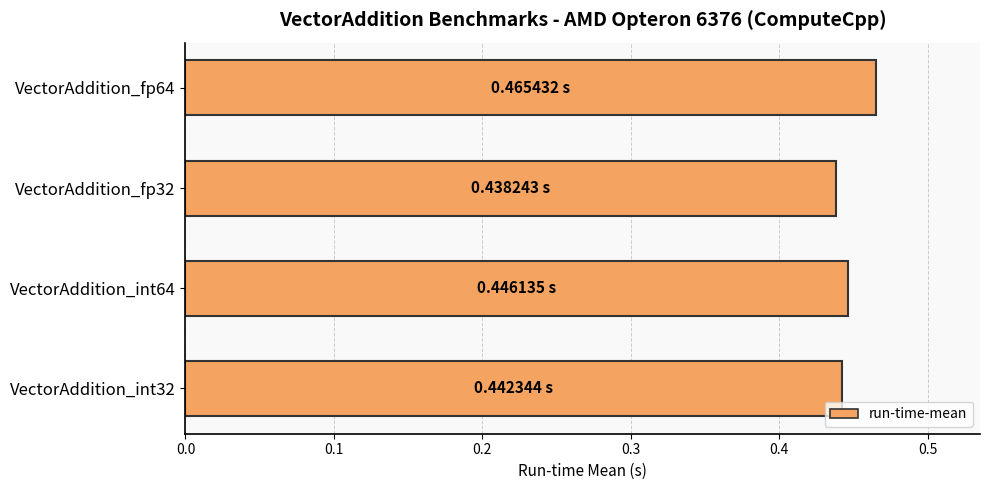

What is the sum of all values?

1.8